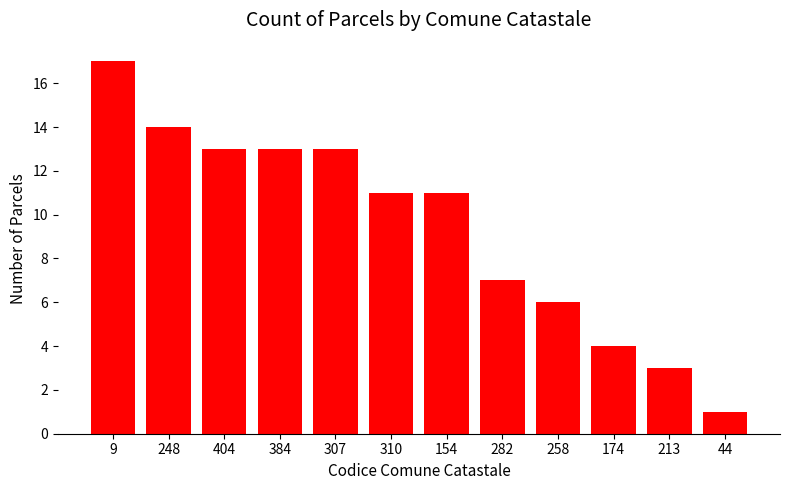

What is the sum of all values?

113